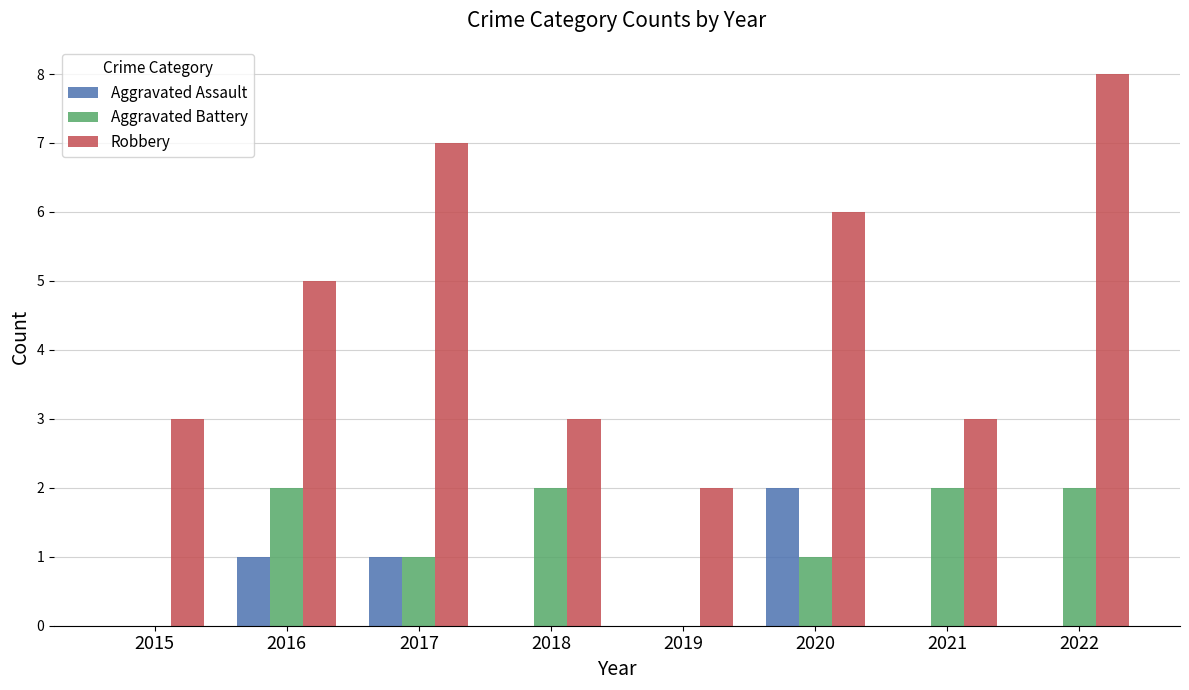

What is the sum of all Aggravated Assault values?

4